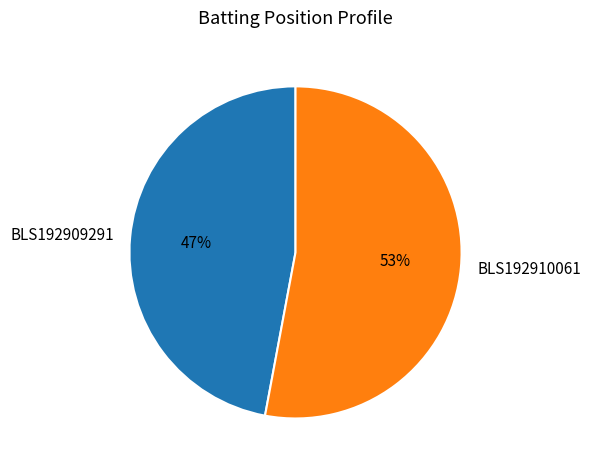

Is BLS192909291 the majority of the pie?

No